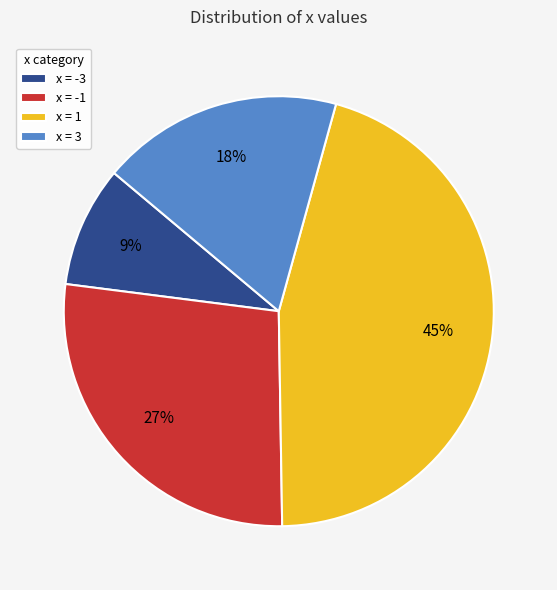

Does any single category account for the majority?

No